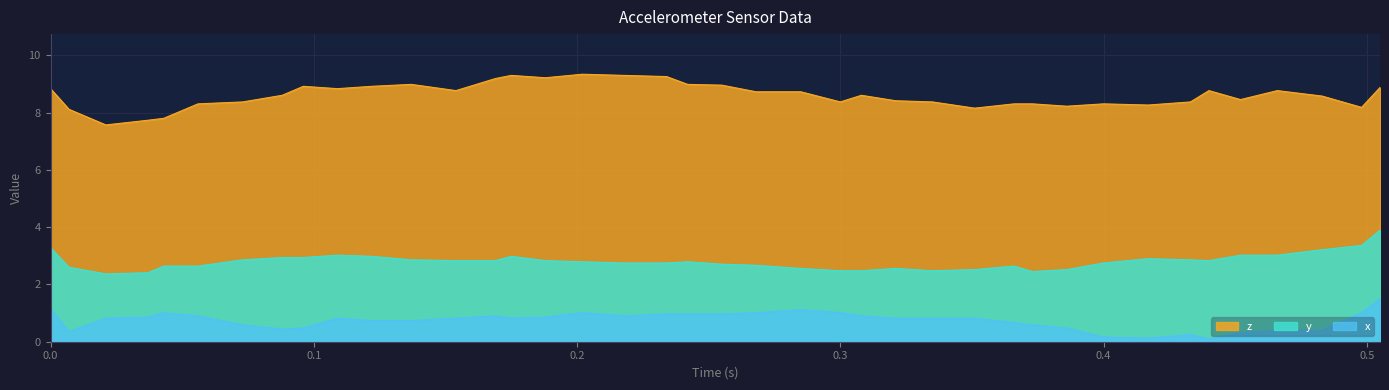

Which series has the largest total across all categories?

z